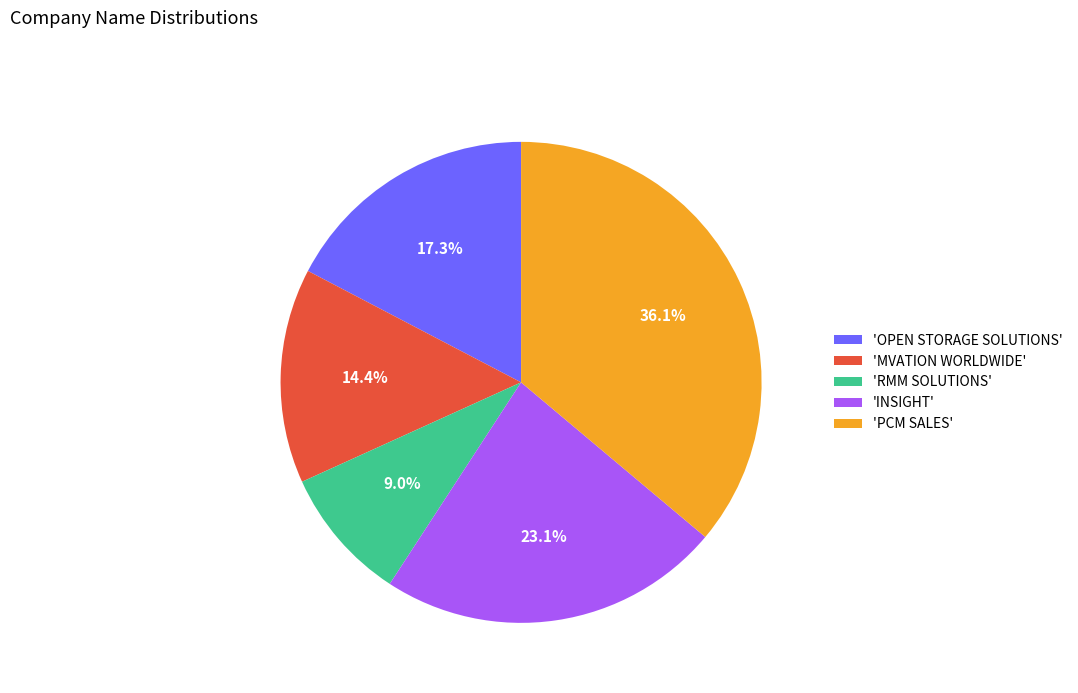

Rank the categories by value from highest to lowest.

'PCM SALES', 'INSIGHT', 'OPEN STORAGE SOLUTIONS', 'MVATION WORLDWIDE', 'RMM SOLUTIONS'